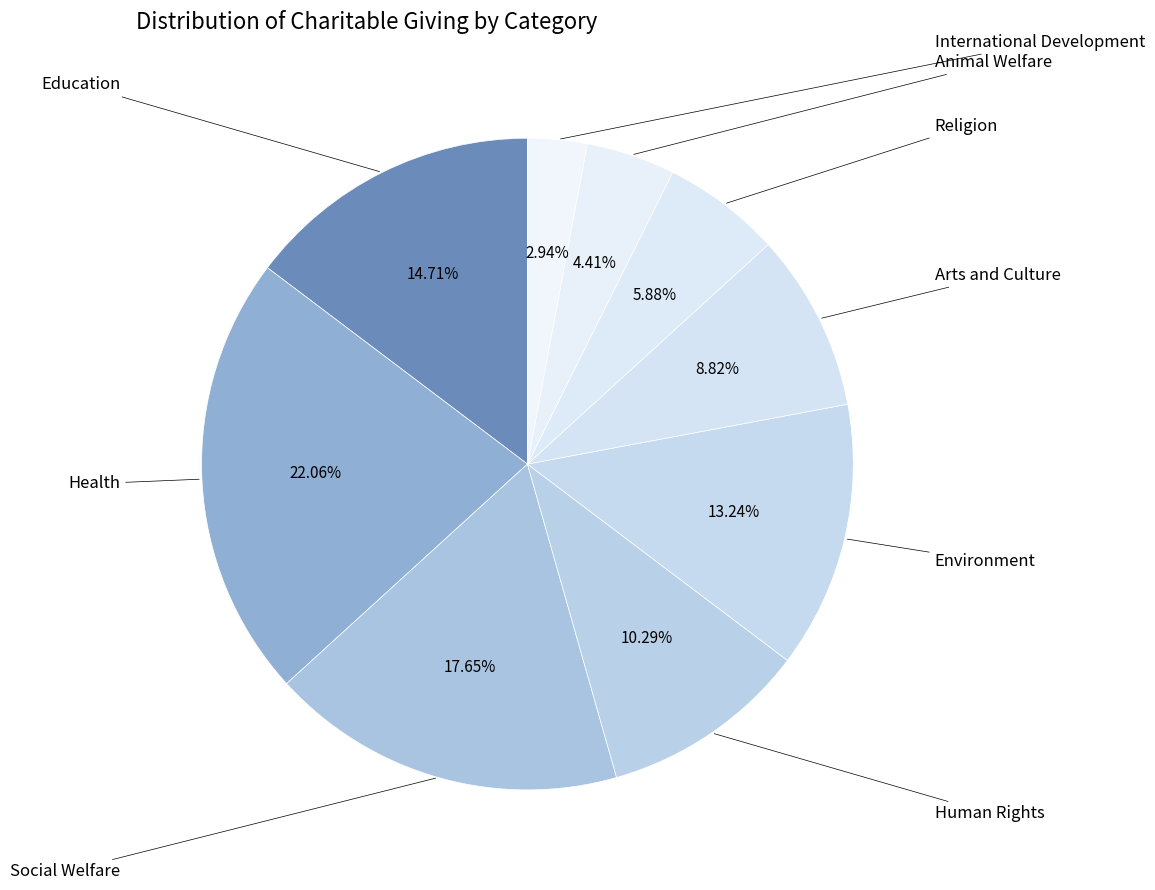

Is Religion the majority of the pie?

No